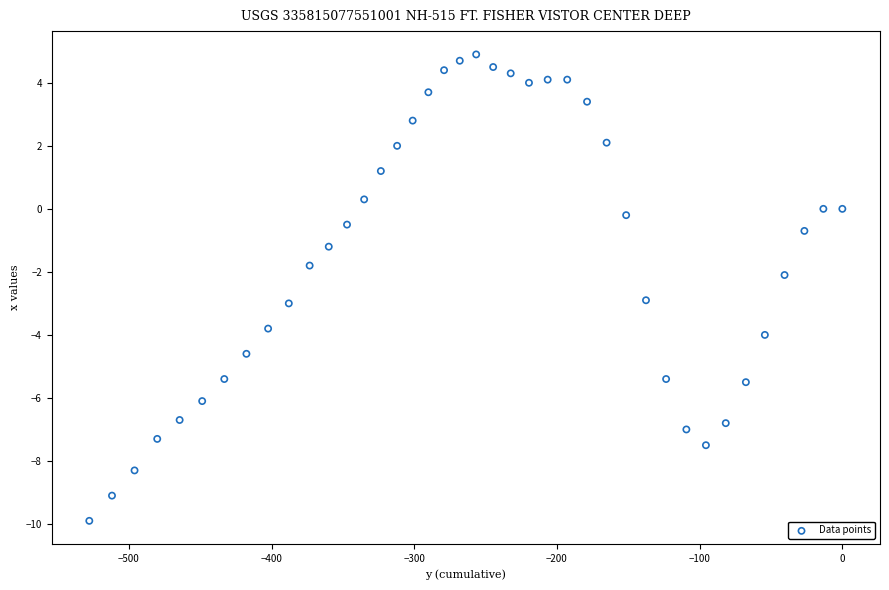

What is the range of X values (max minus min)?

527.7